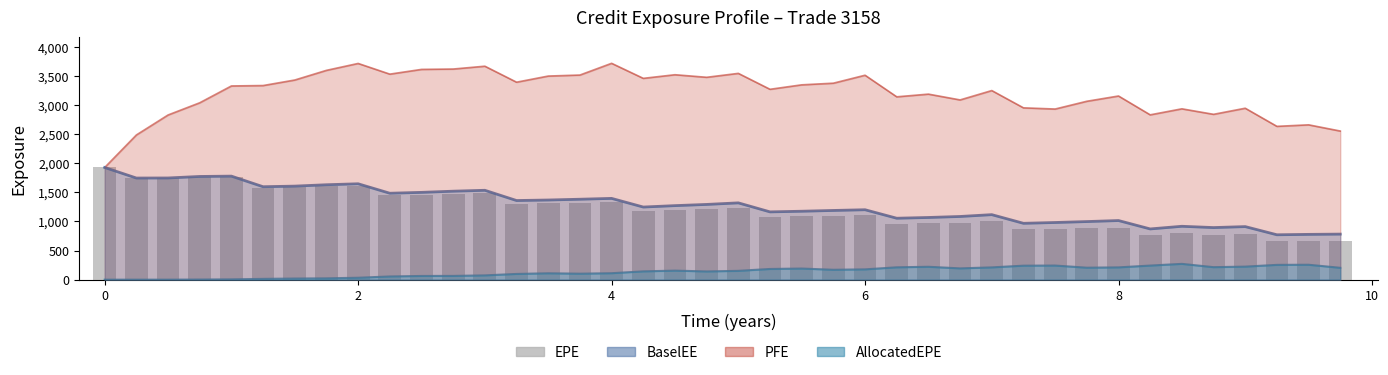

Count the number of categories in the chart.

40